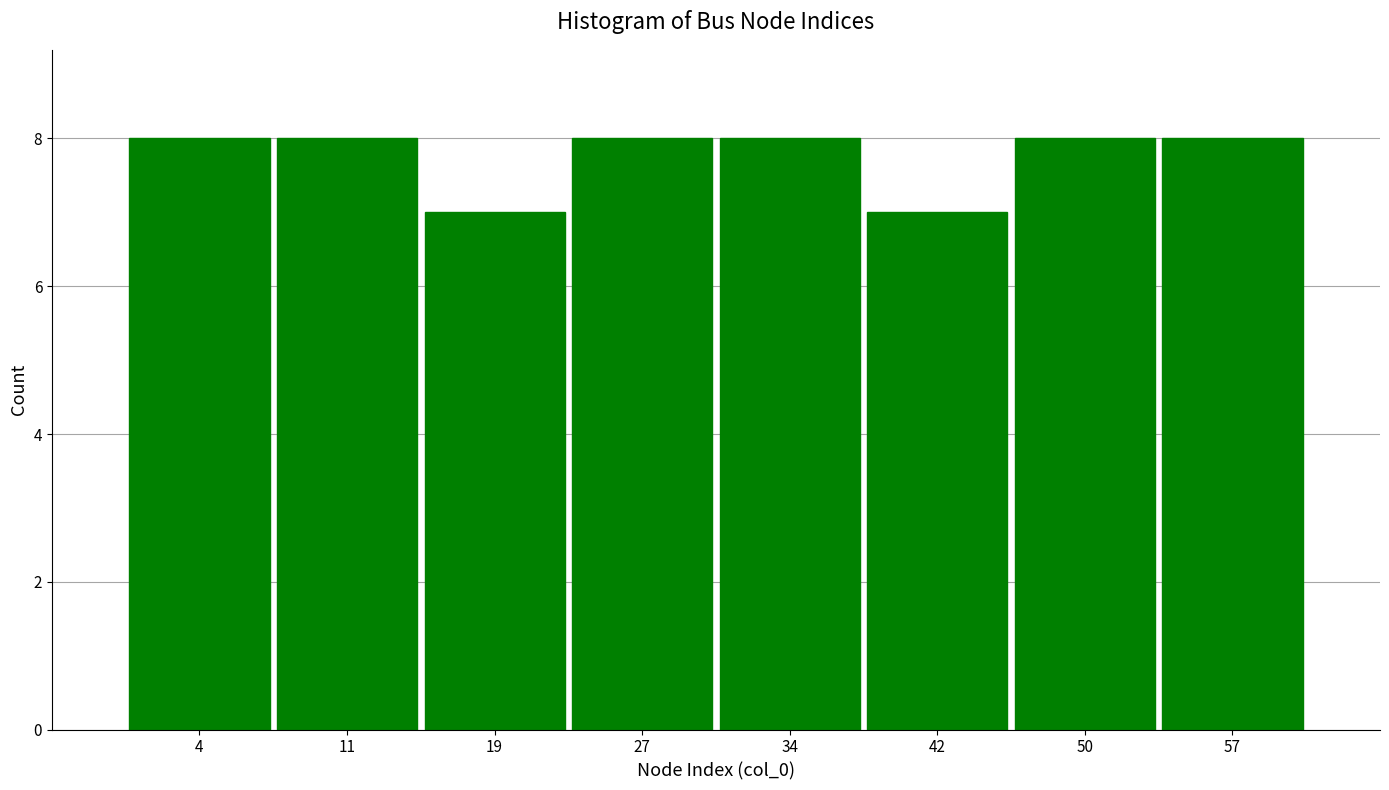

Reading left to right, transcribe this chart: for each bar, give the range it covers on the x-axis and its height. Neither the bar edges nor the heights are printed on the chart, so give them approximately, as read against the axes.

0 to 8: 8
8 to 15: 8
15 to 23: 7
23 to 31: 8
31 to 38: 8
38 to 46: 7
46 to 53: 8
53 to 61: 8